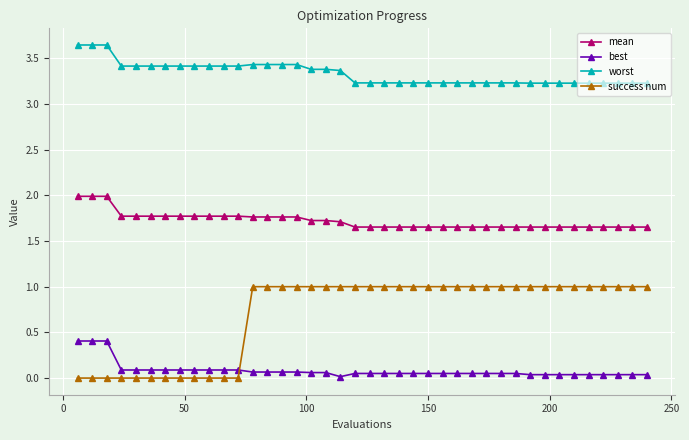

How many data points does each series have?

40